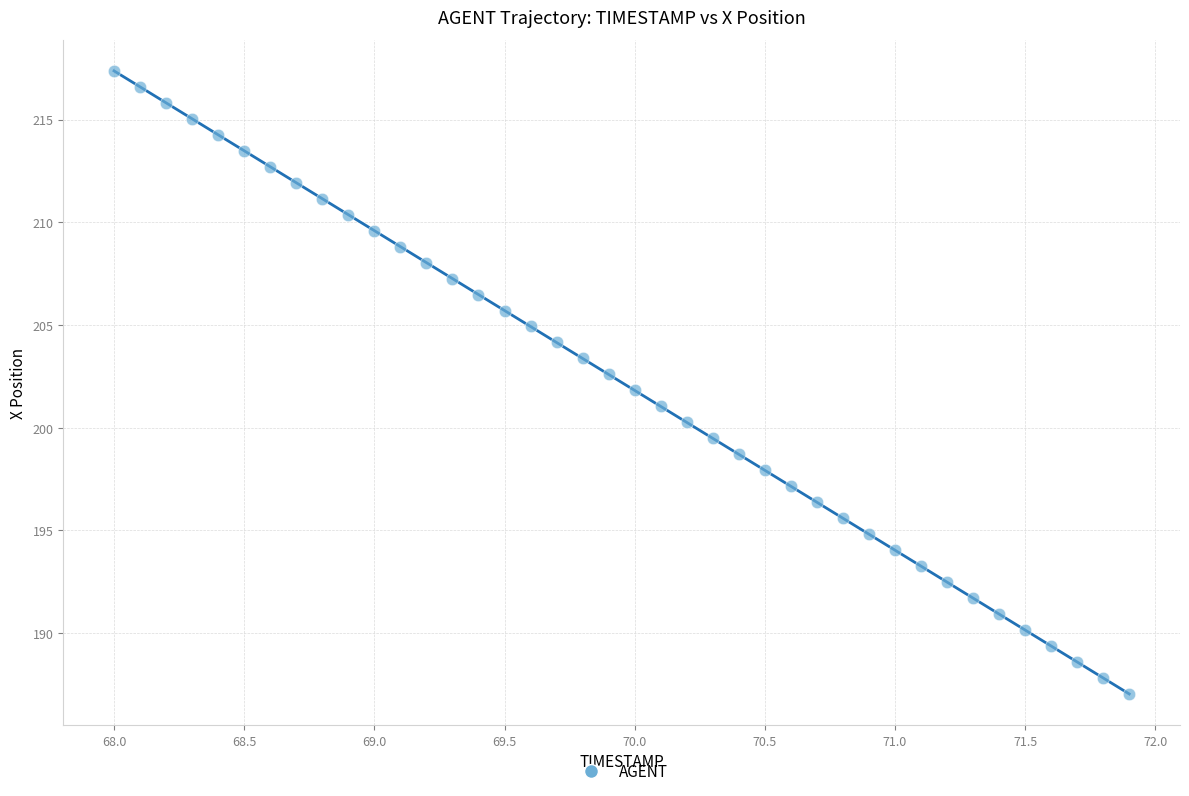

What is the range of X values (max minus min)?

3.9